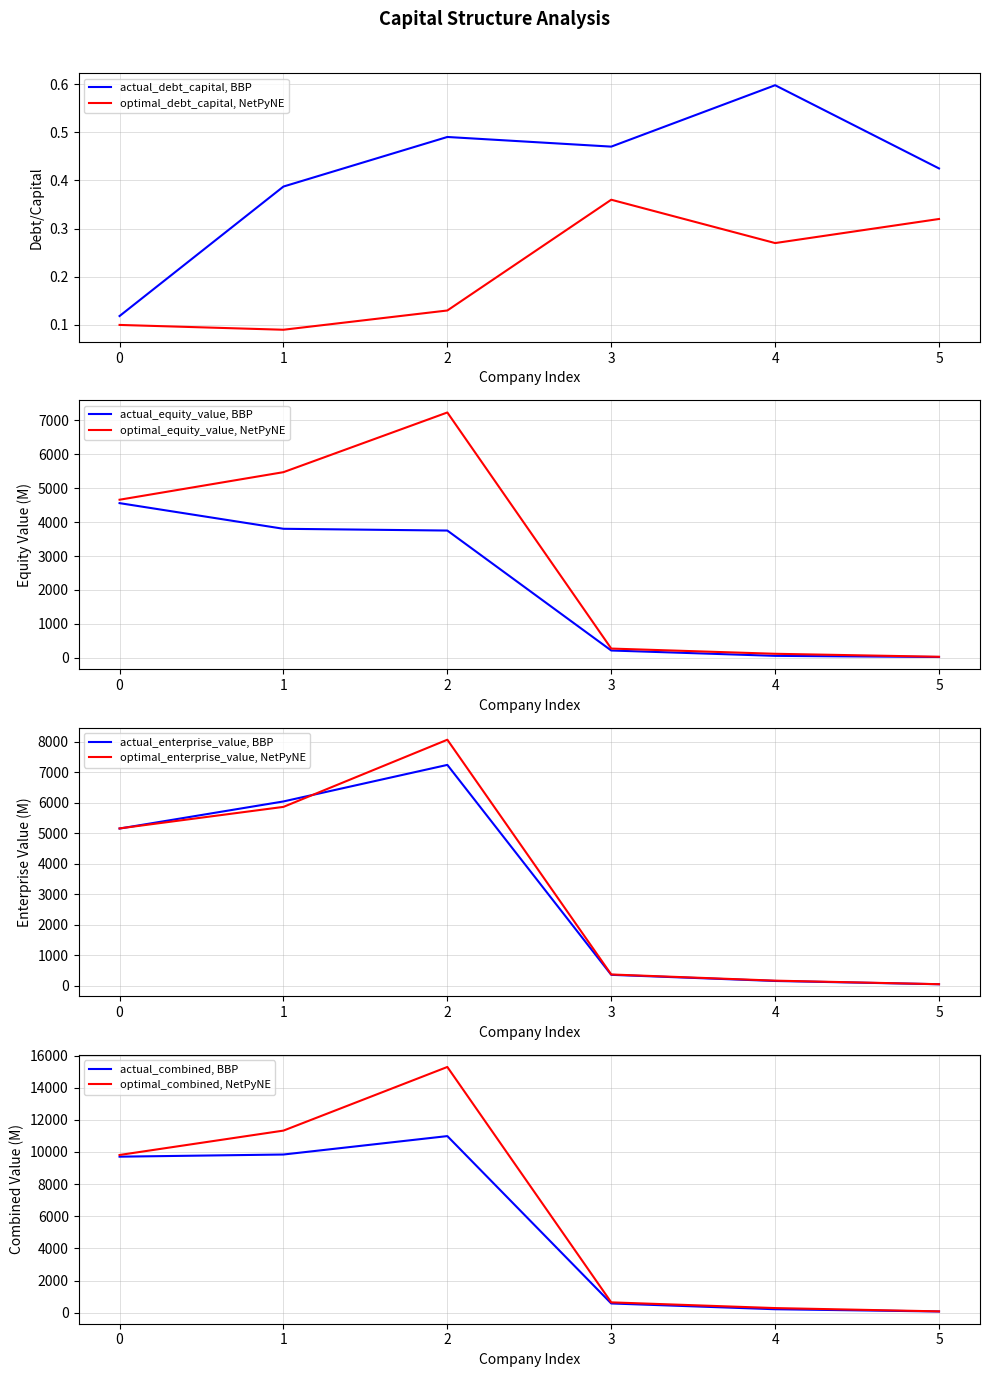

List the labels in order of actual_debt_capital, BBP value, largest first.

4, 2, 3, 5, 1, 0